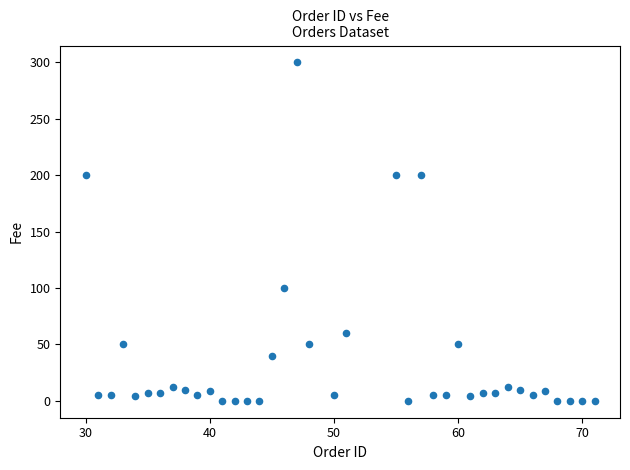

What is the range of Y values (max minus min)?

300